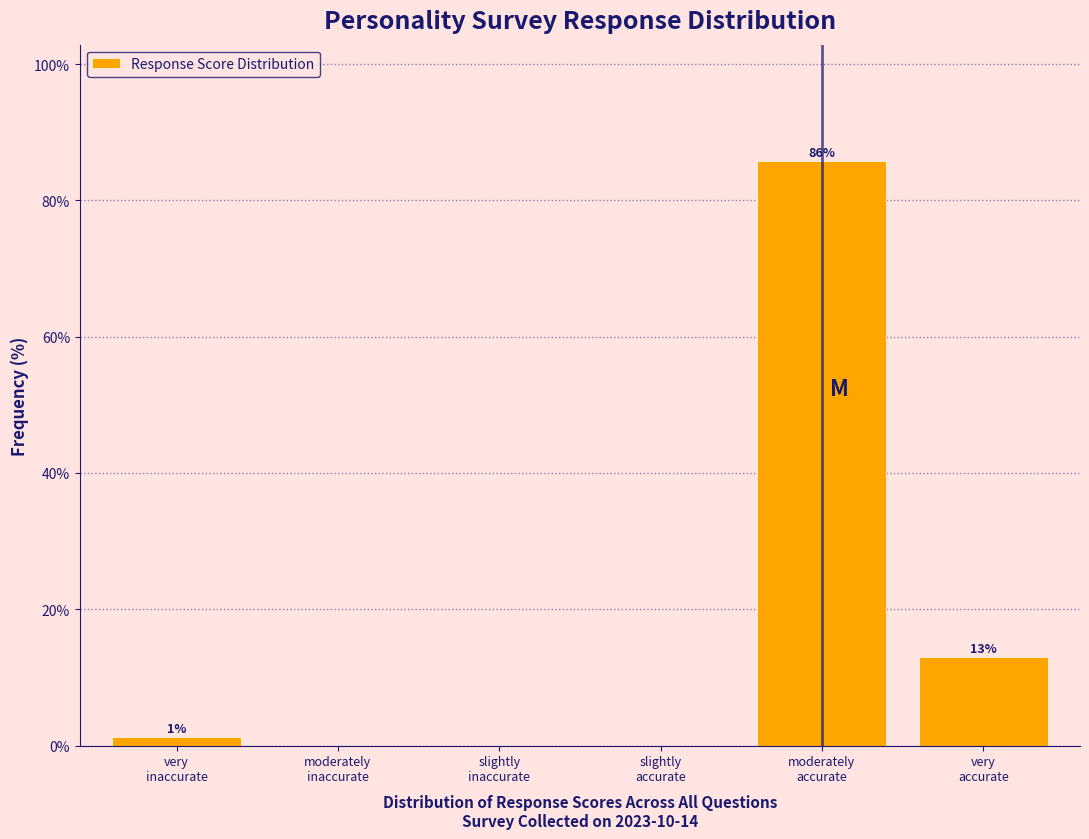

What is the sum of all values?

100.0